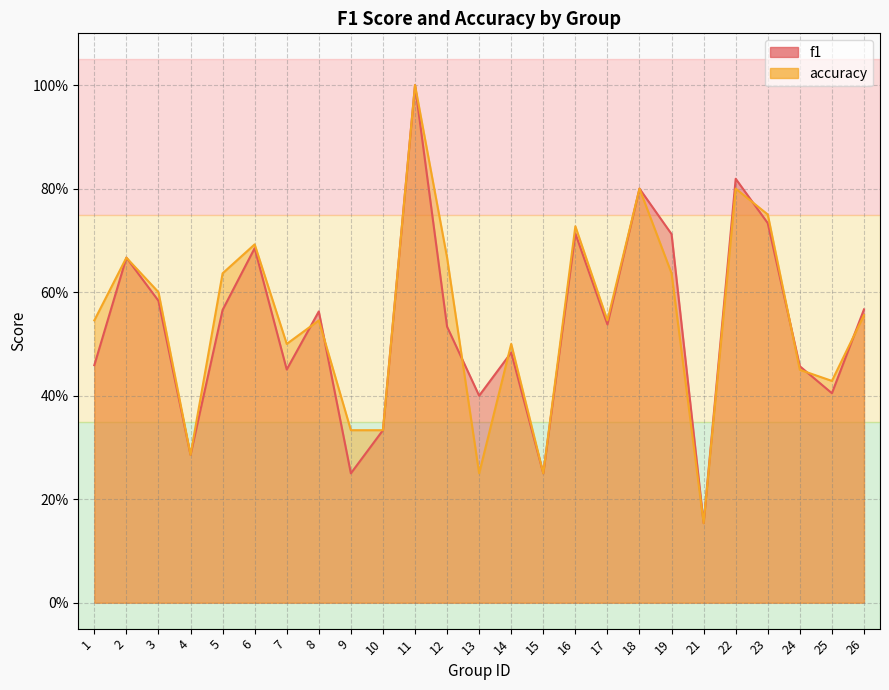

What is the sum of all f1 values?

13.4